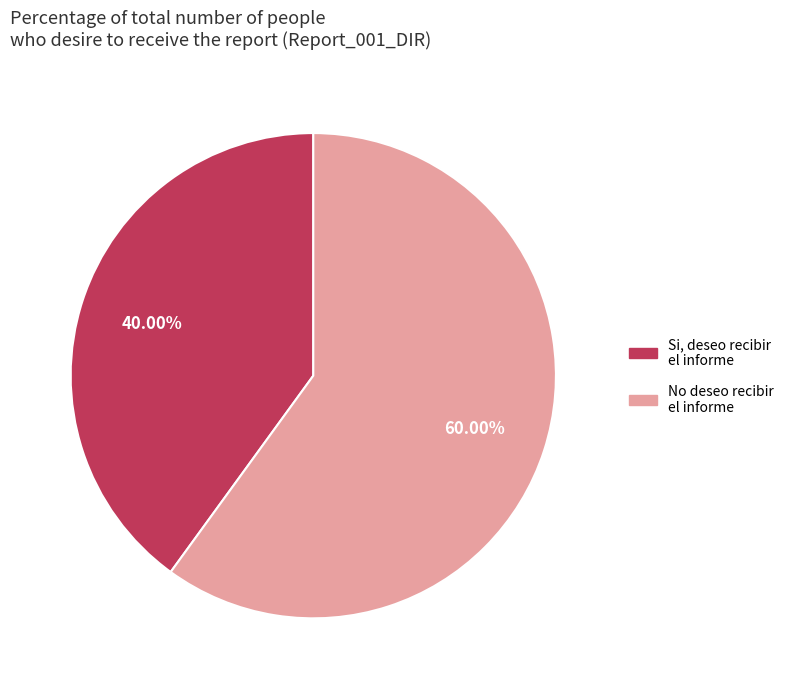

Is there a majority slice in this chart?

Yes